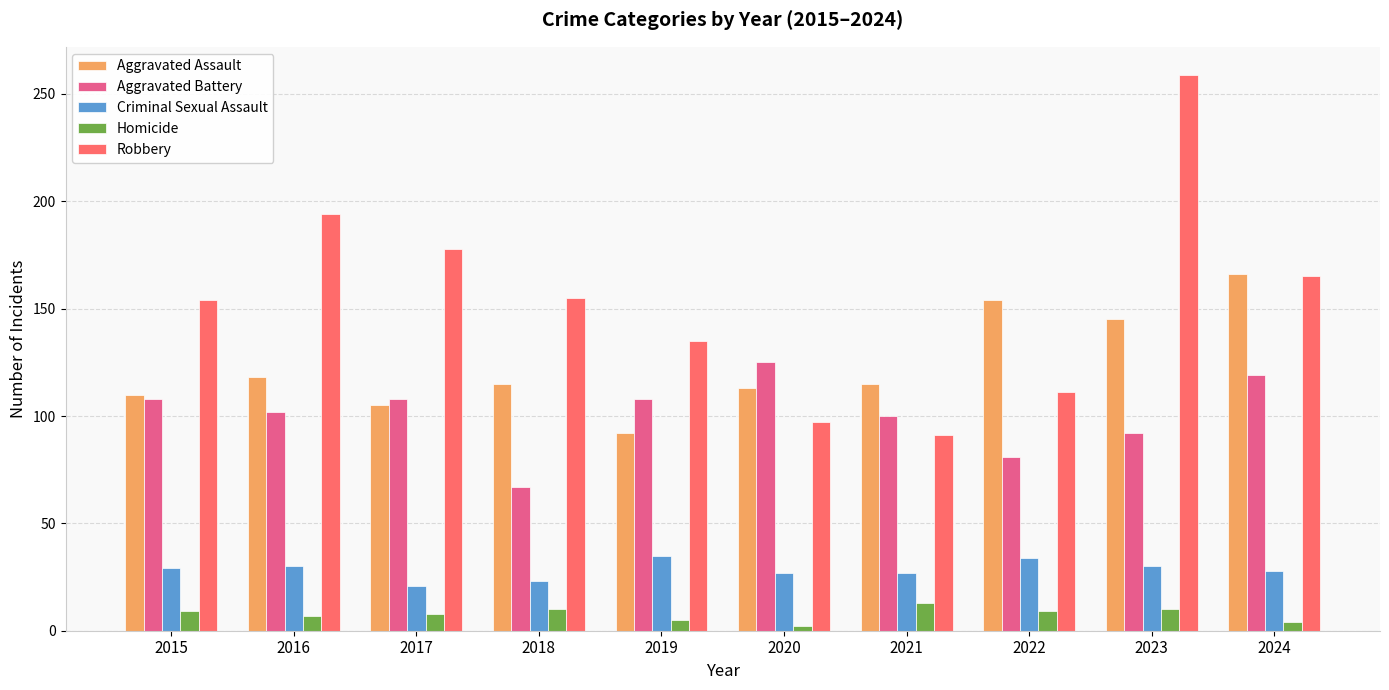

What is the value of the Aggravated Assault bar at the 5th from the left?

92